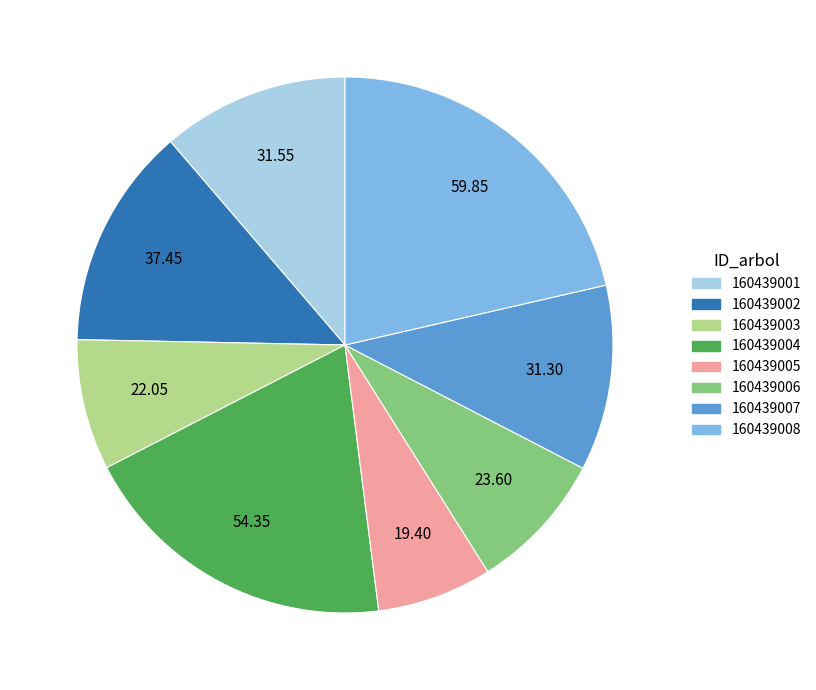

Is 160439008 the majority of the pie?

No